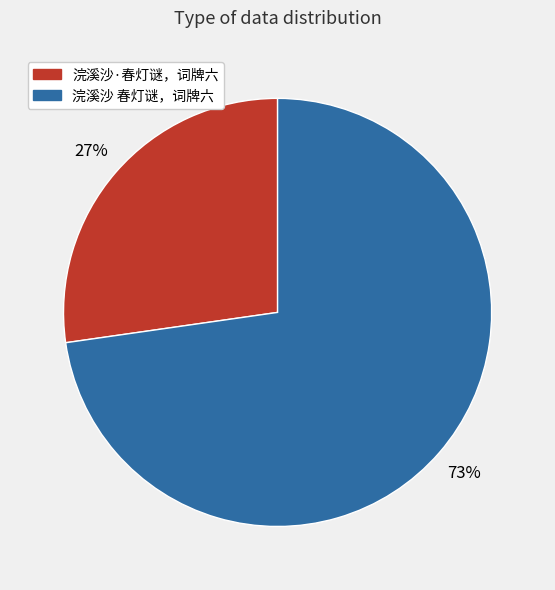

The 浣溪沙·春灯谜，词牌六 slice represents 40% of the pie. True or false?

False